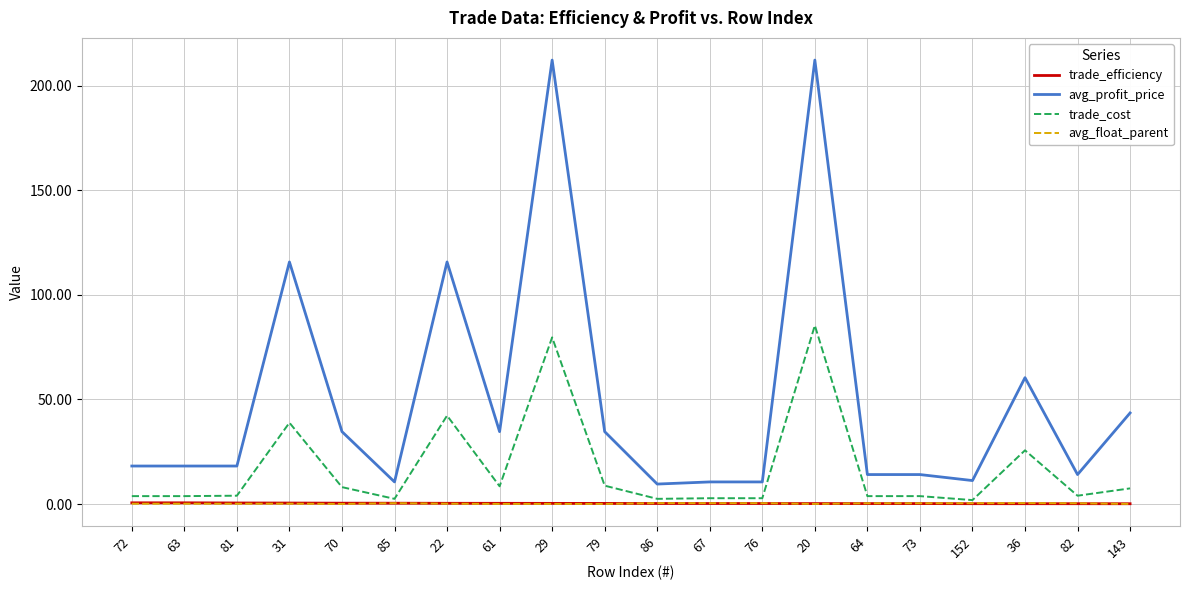

What is the spread (max minus min) of values at 85?

10.2